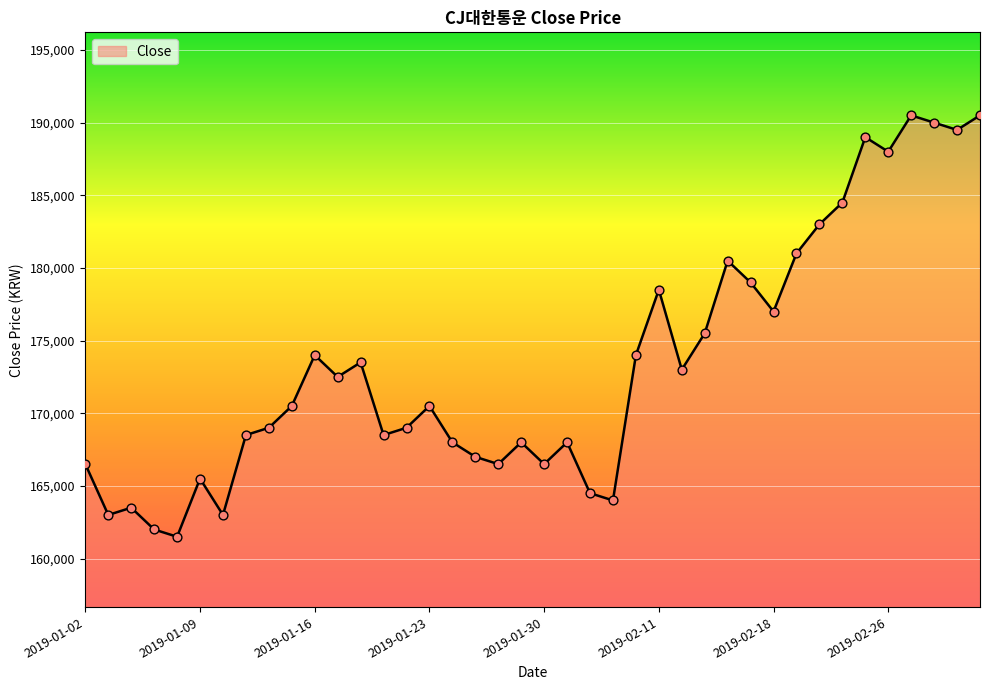

What is the greatest value displayed?

190500